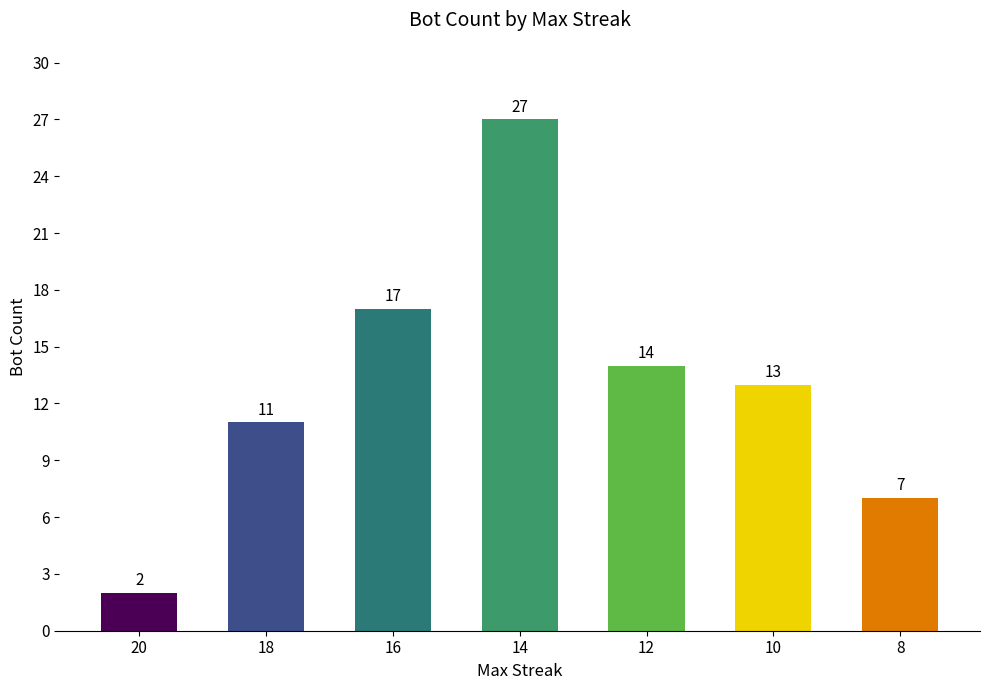

True or false: the data shows 17 at 16.

True